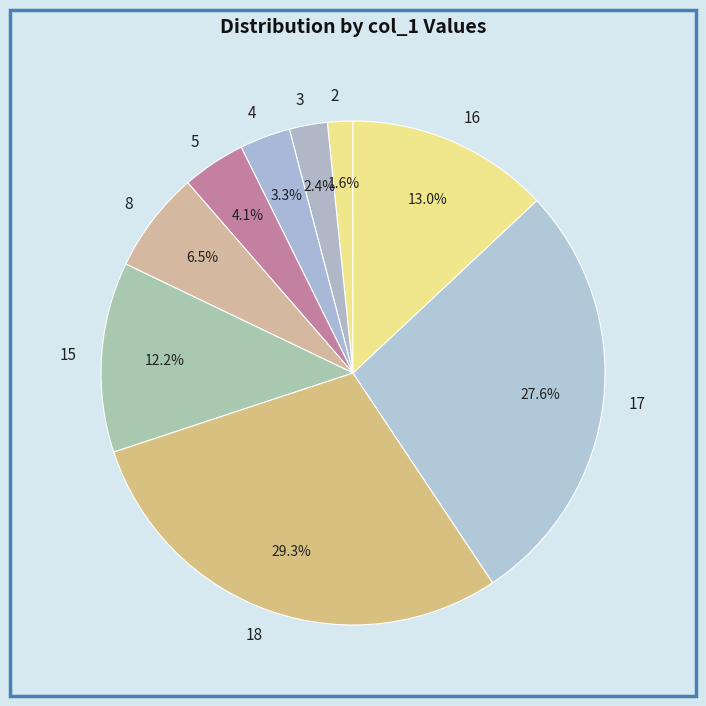

What is the largest slice in the pie chart?

18